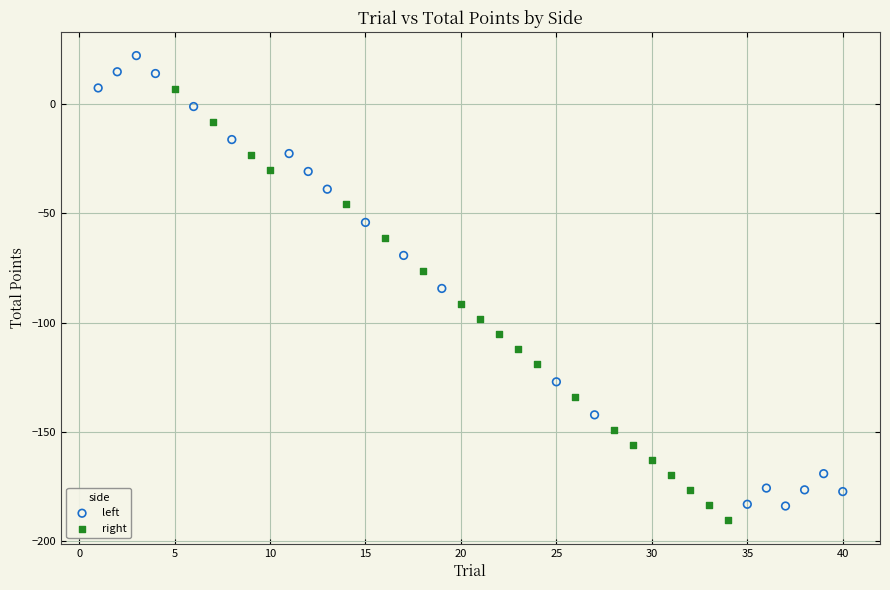

Which series contains the highest Y value?

left